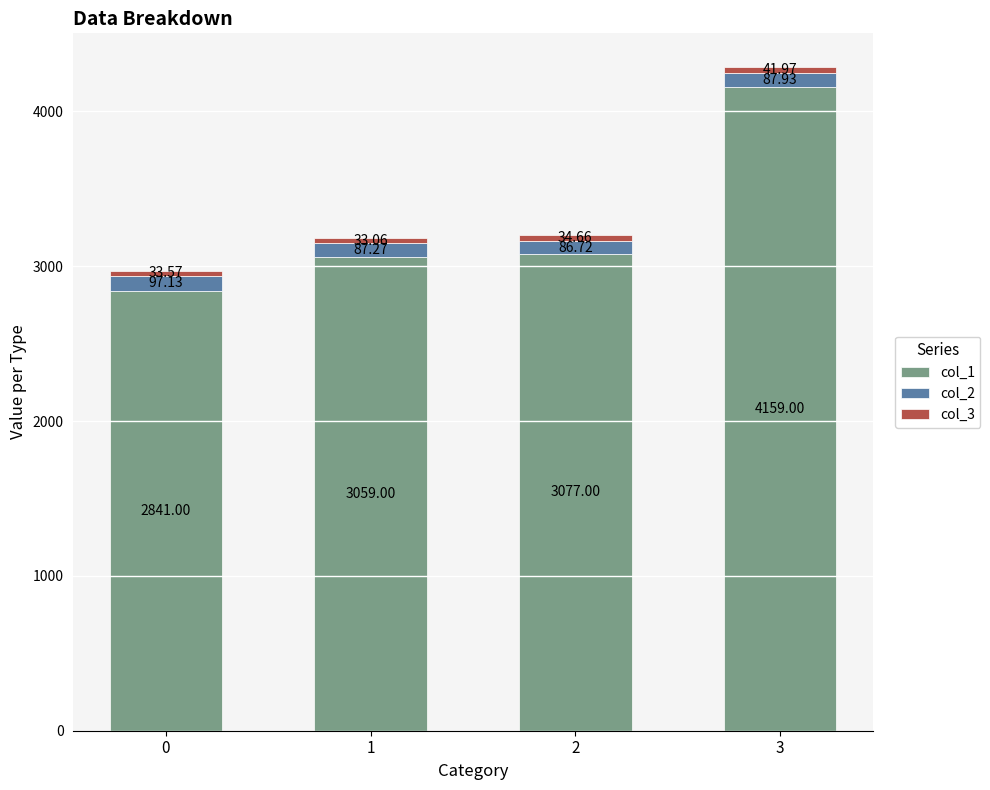

What is the average value of the col_1 series?

3284.0